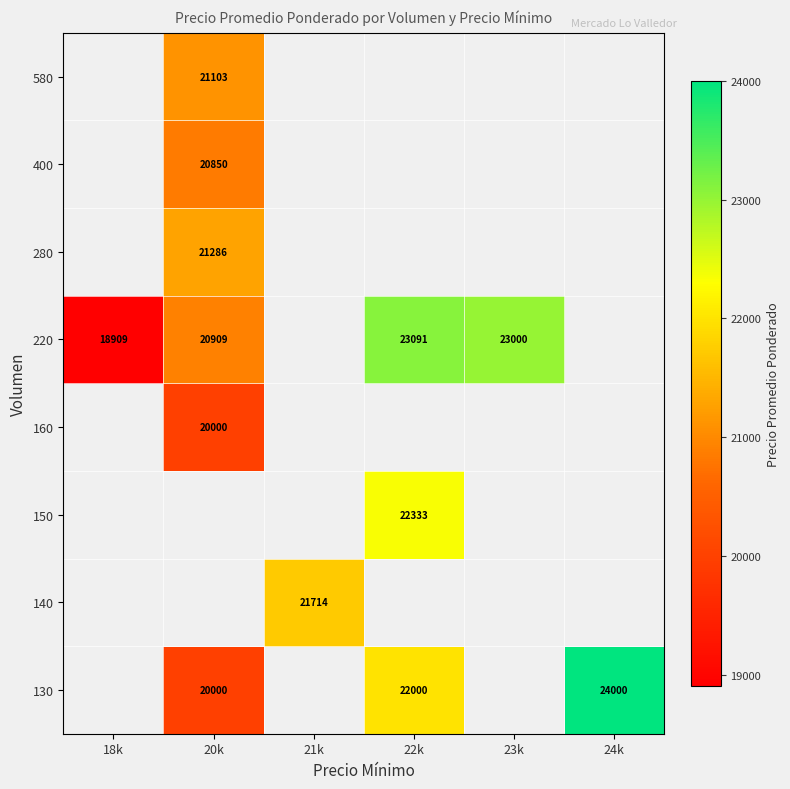

The value of 220 at 18k is 28192. True or false?

False